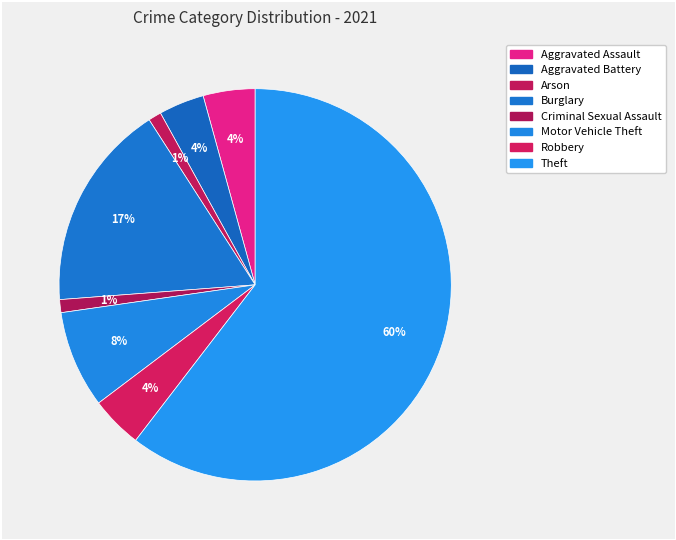

True or false: Aggravated Assault accounts for 14% of the total.

False